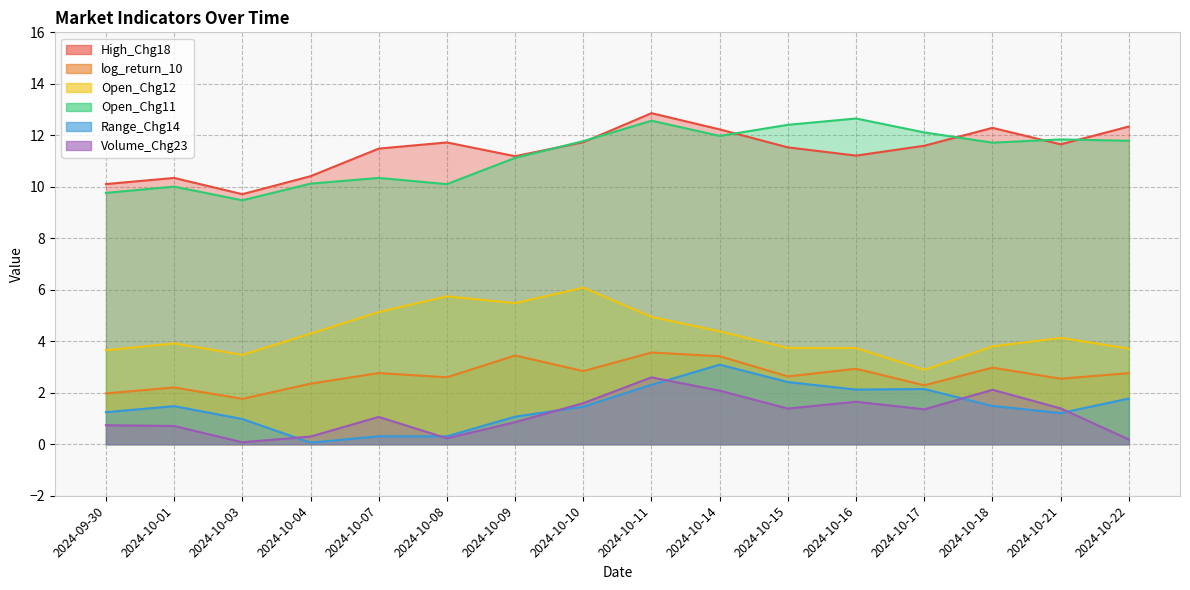

What are all the series names shown in the legend?

High_Chg18, log_return_10, Open_Chg12, Open_Chg11, Range_Chg14, Volume_Chg23